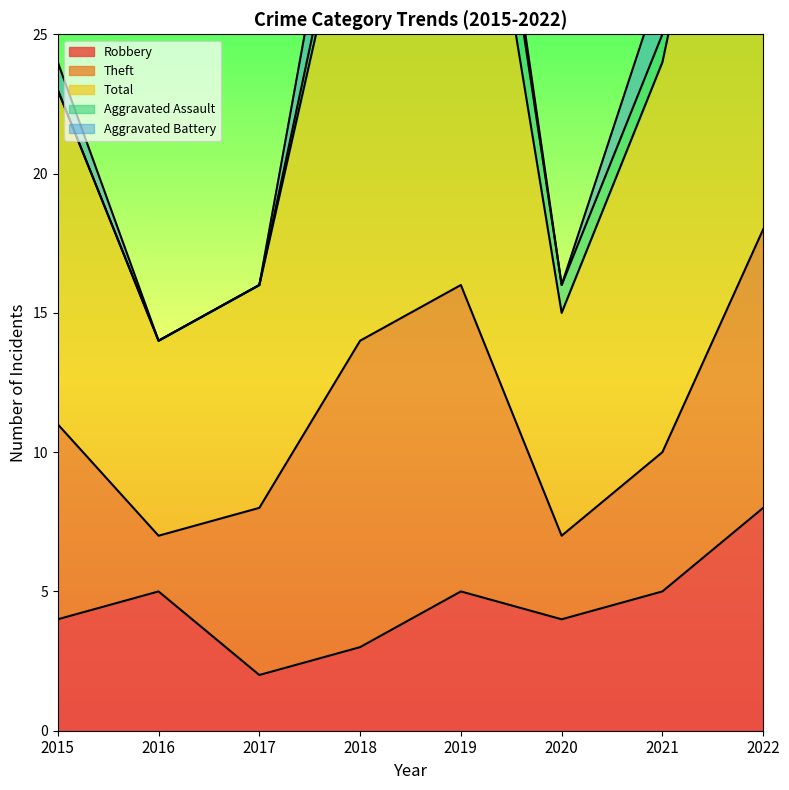

List the series in order of their peak value, highest first.

Total, Theft, Robbery, Aggravated Battery, Aggravated Assault